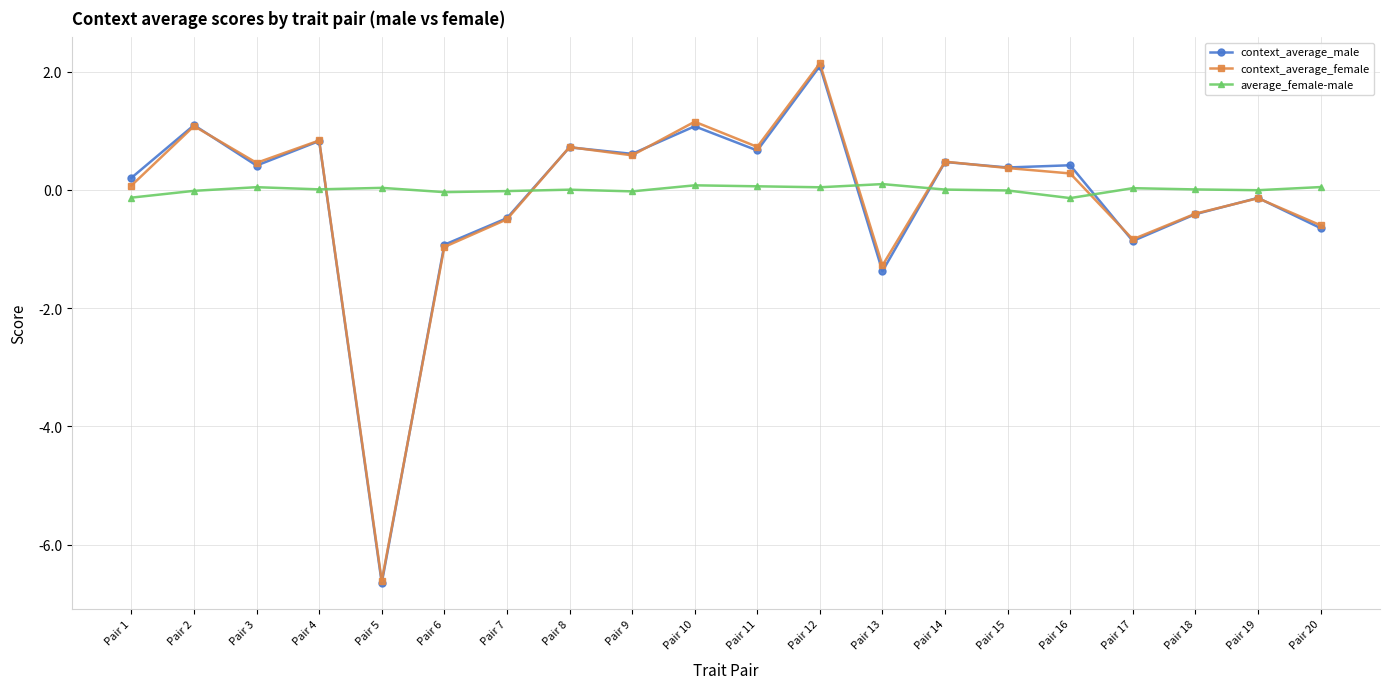

True or false: context_average_female and context_average_male cross at least once.

True